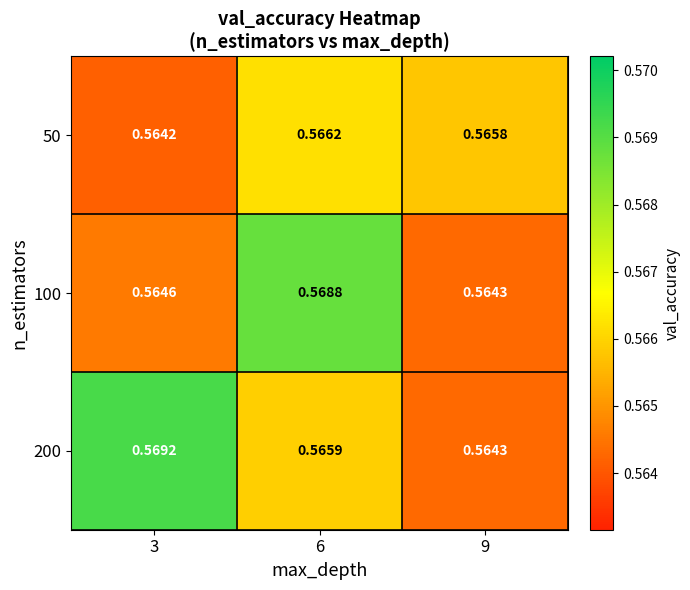

Is the value of 200 at 6 greater than the value of 100 at 9?

Yes